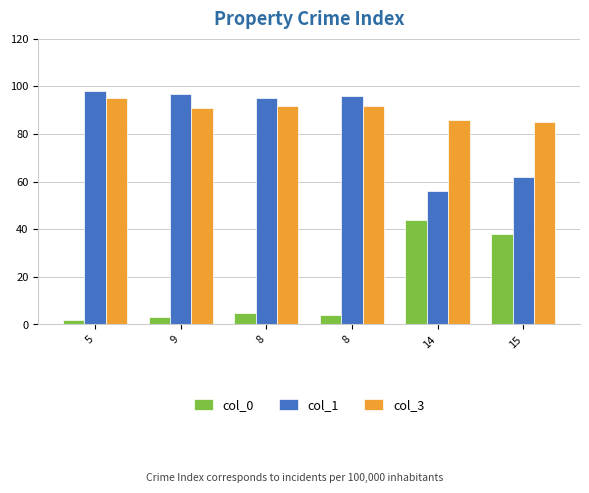

Which series has the widest spread of values?

col_0